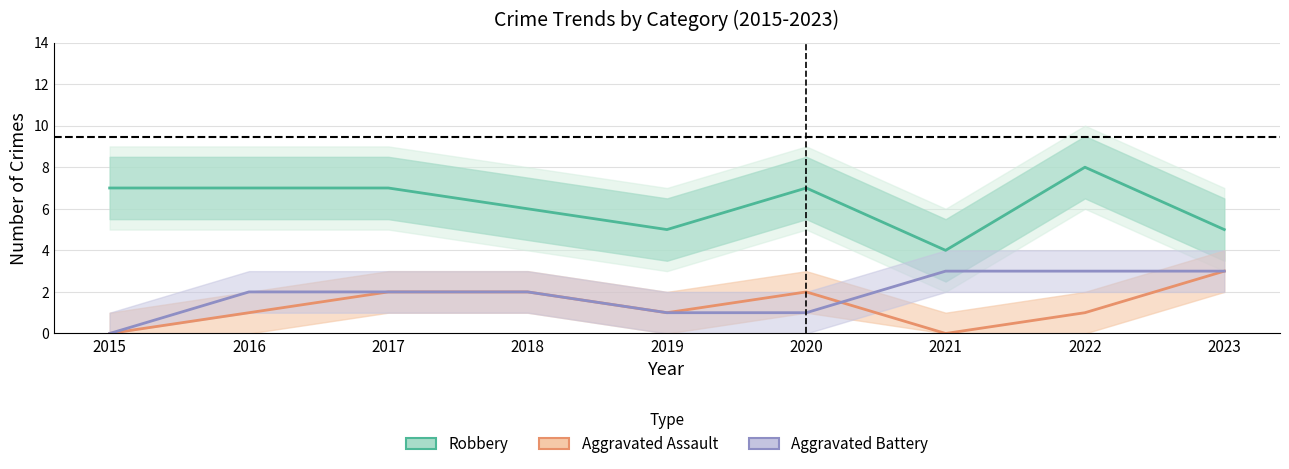

True or false: Aggravated Assault and Robbery intersect in this chart.

False